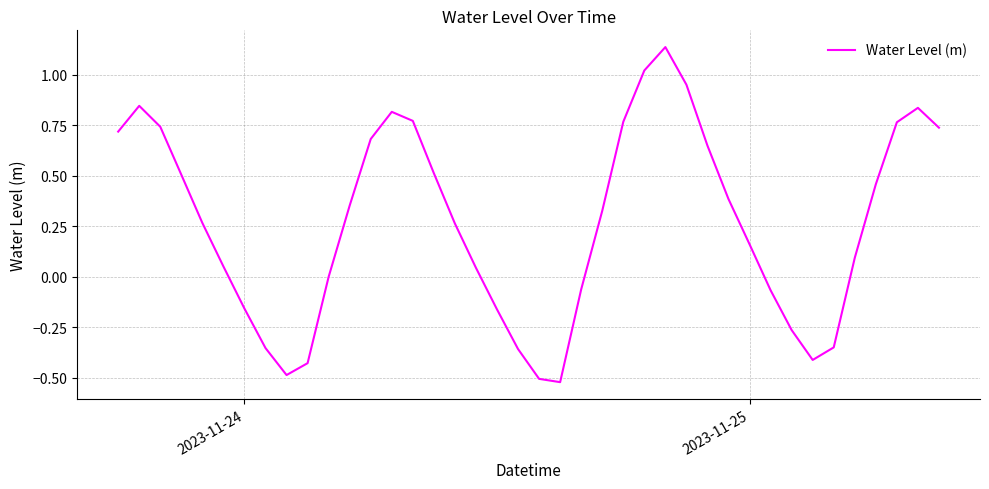

True or false: the data has more than 1 interior local peaks.

True